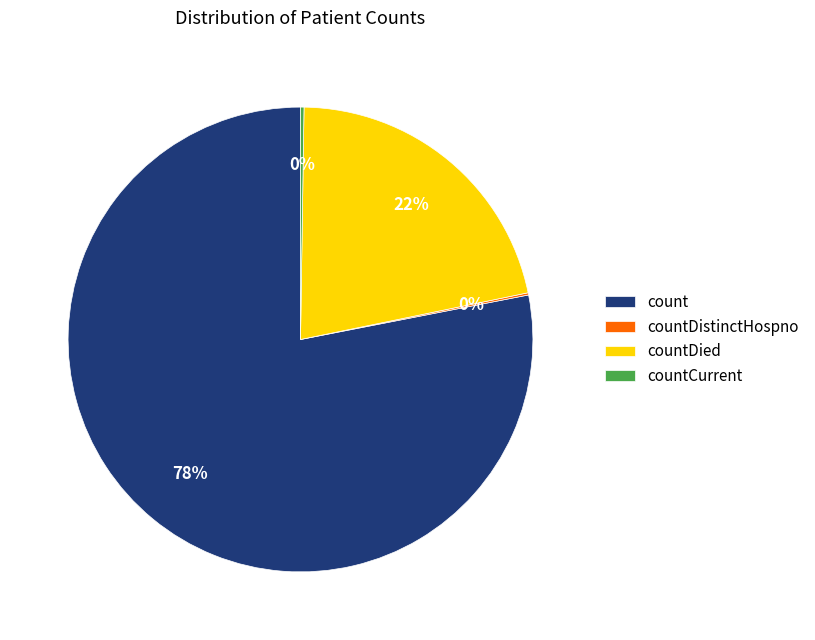

Do countDied and count together represent more than half of the pie?

Yes